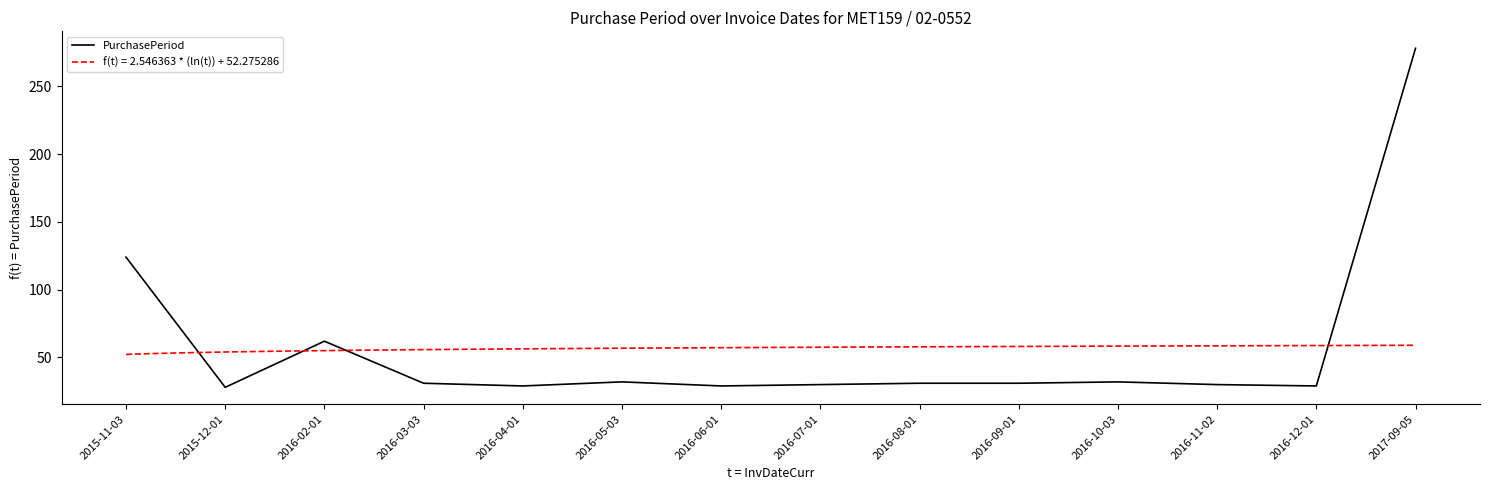

What is the difference between the values at 2016-02-01 and 2016-07-01?

32